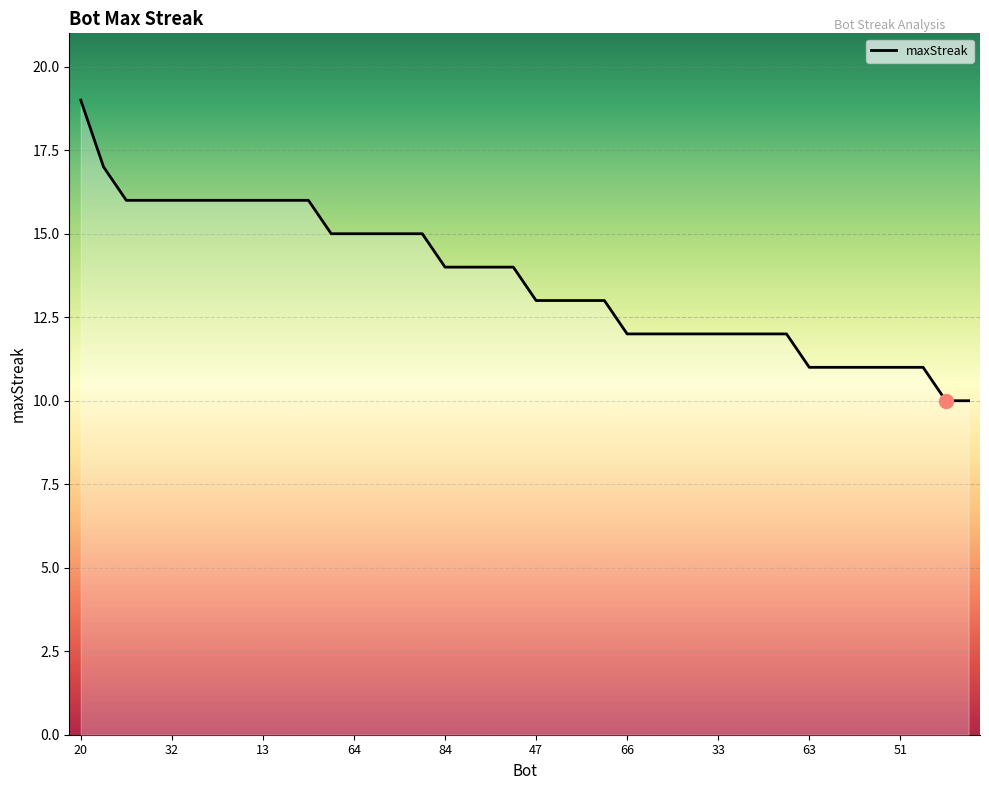

What is the greatest value displayed?

19